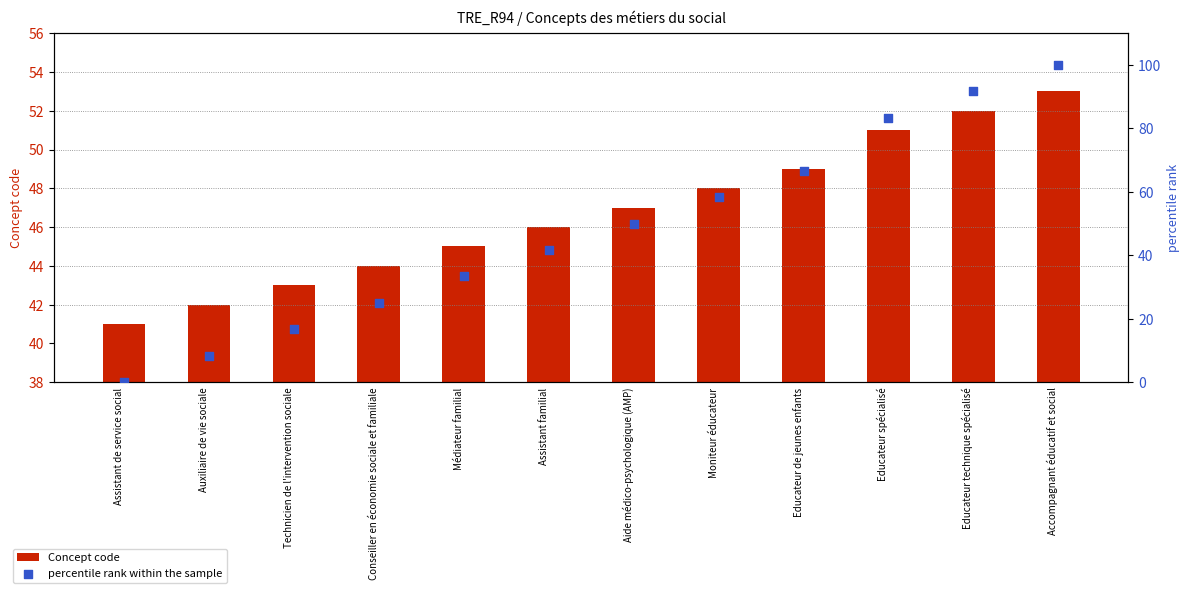

Which series contains the highest Y value?

percentile rank within the sample